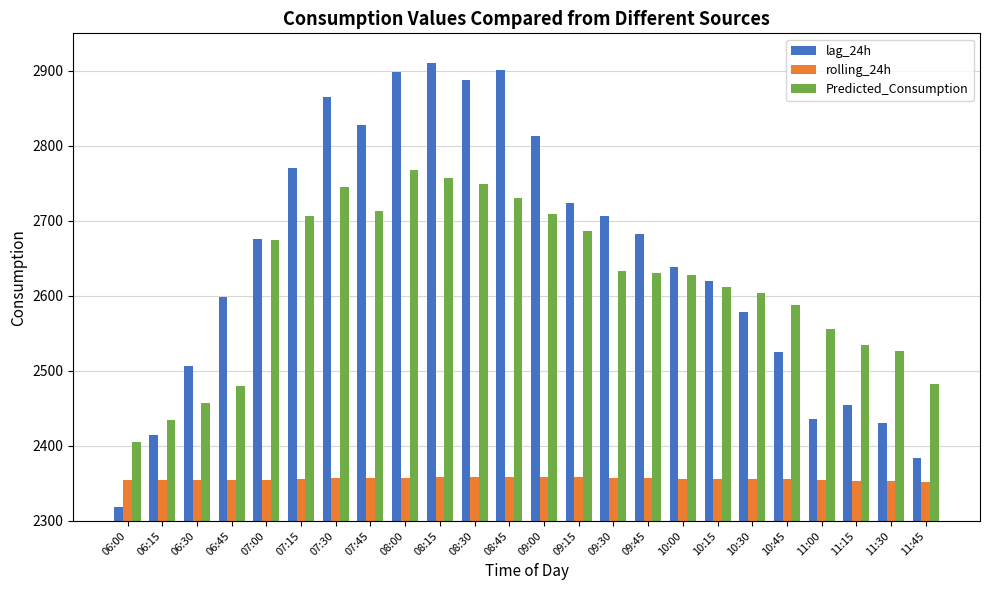

The lag_24h series shows 746.0 at 06:15. True or false?

False